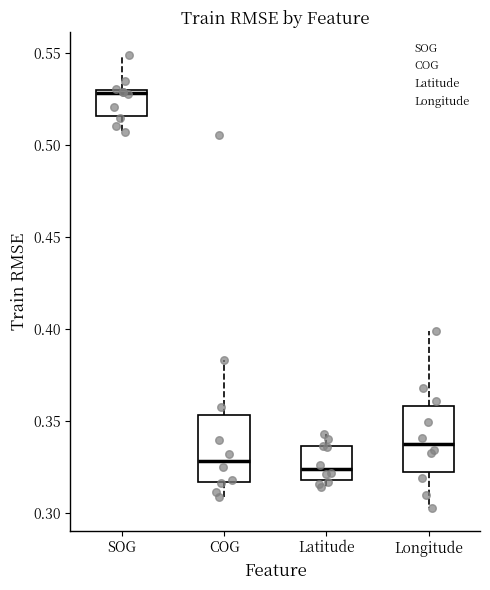

Reading left to right, read every box against the y-axis: the position of its median line, the range the box covers, and the ends of its whiskers. The values are not printed on the chart, so give them approximately, as read against the axis.

SOG: median 0.530 (just below the box's upper edge), box 0.515 to 0.530, whiskers 0.505 to 0.550
COG: median 0.330, box 0.315 to 0.355, whiskers 0.310 to 0.385
Latitude: median 0.325, box 0.320 to 0.335, whiskers 0.315 to 0.345
Longitude: median 0.340, box 0.320 to 0.360, whiskers 0.305 to 0.400